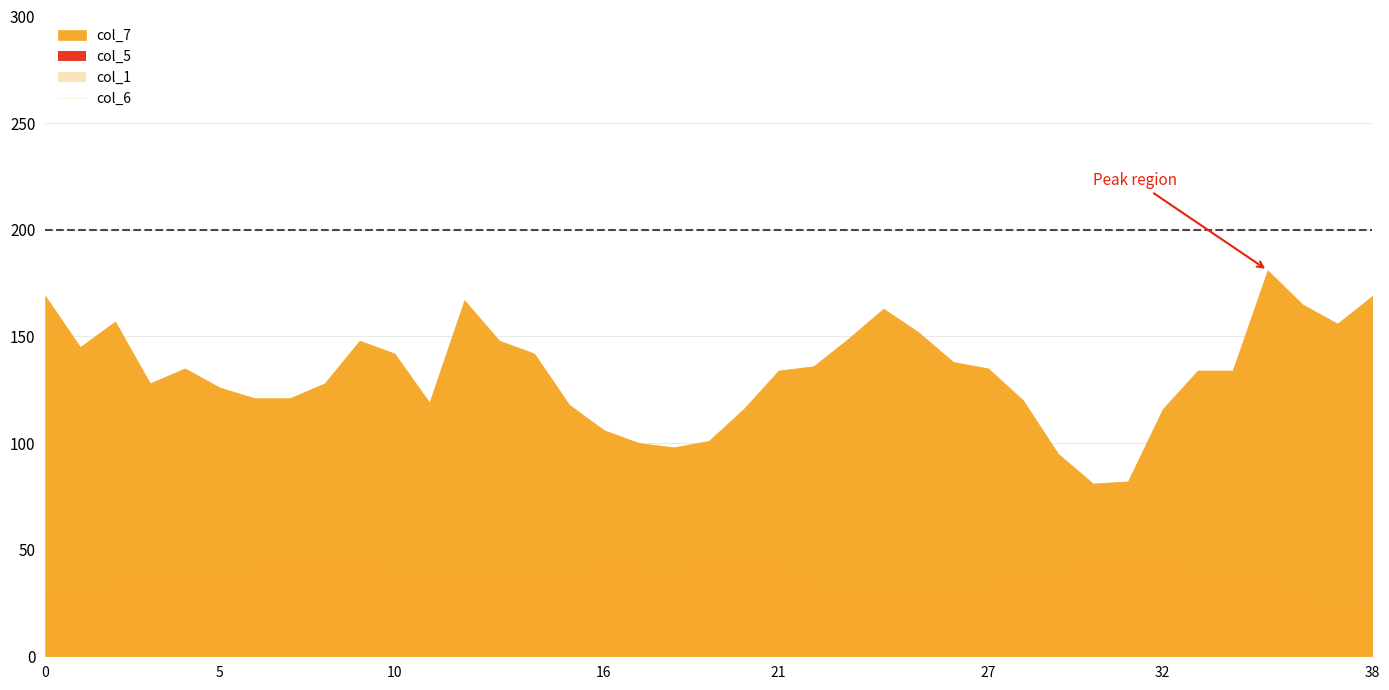

The value of col_6 at 10 is 10.2. True or false?

False